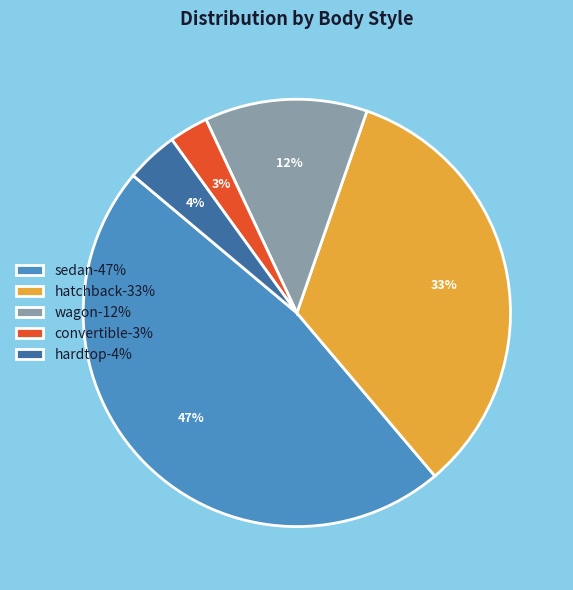

To the nearest percent, what percentage of the pie is sedan-47%?

47%